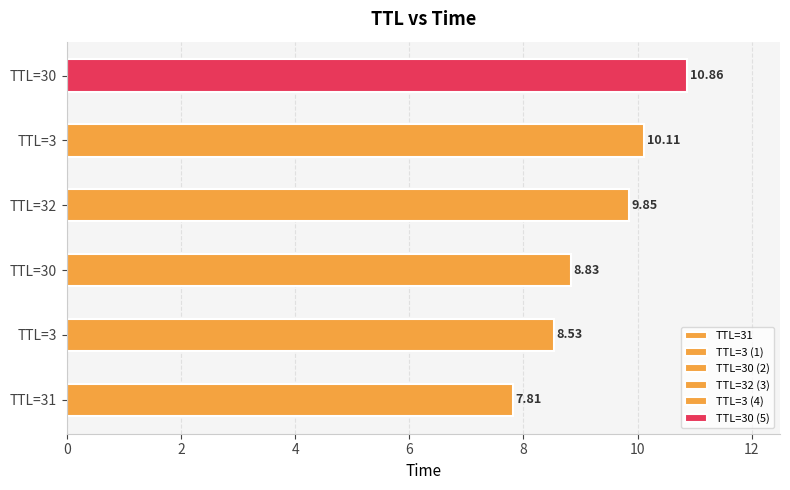

List the labels in order of value, smallest first.

31, 3, 30, 32, 3, 30